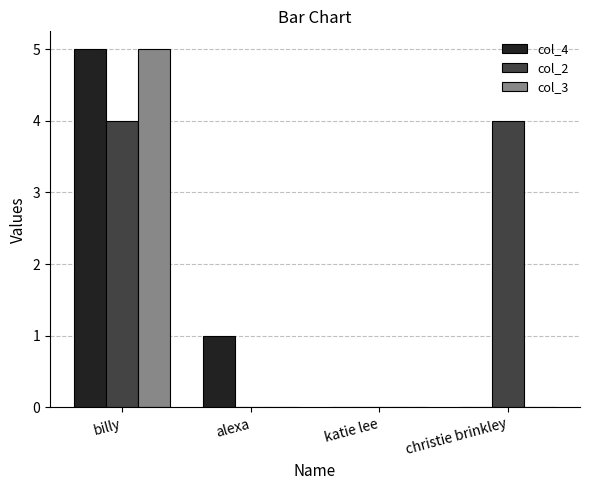

Which series changed the most between katie lee and christie brinkley?

col_2